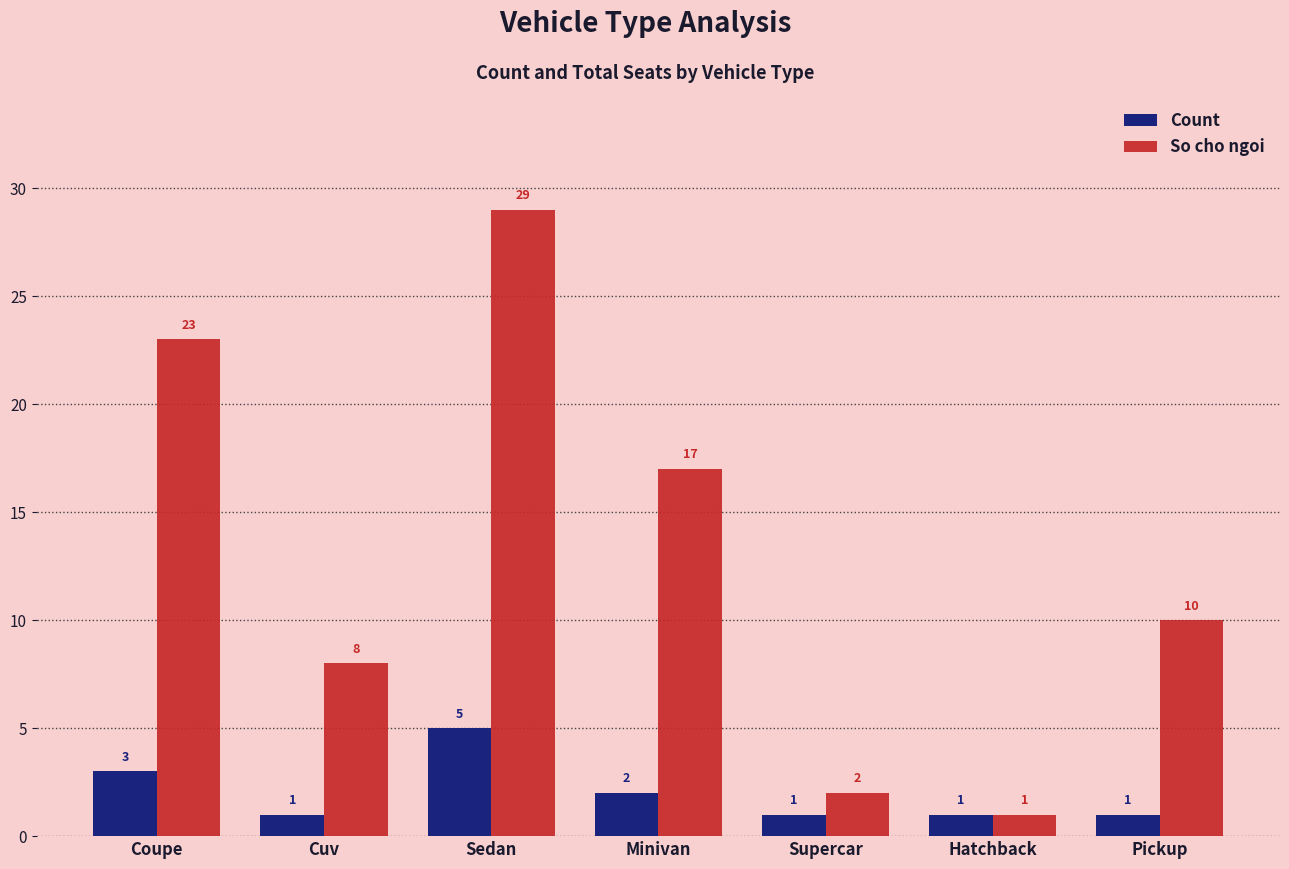

Is it true that So cho ngoi equals 1 at Hatchback?

True